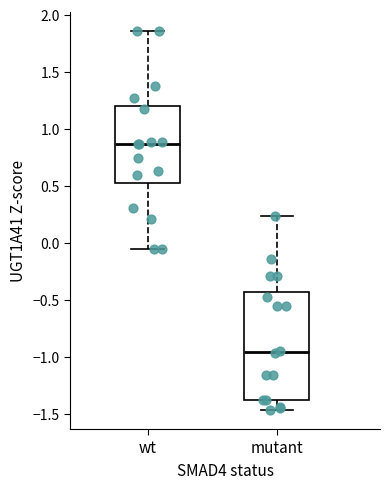

Which box is the tallest, from its lower edge to its upper edge?

mutant